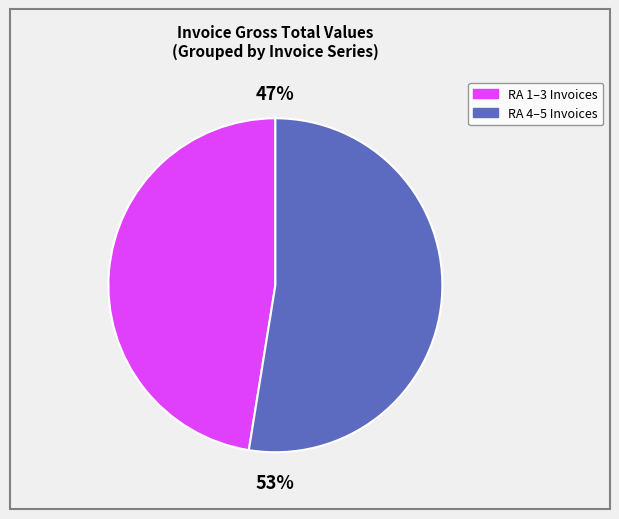

To the nearest percent, what is the average slice percentage?

50%